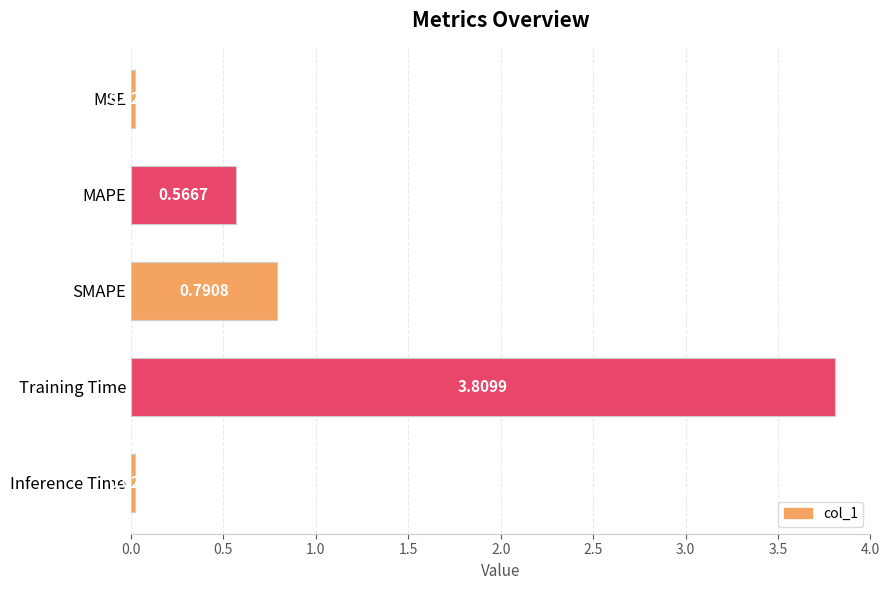

What is the difference between the values at Training Time and SMAPE?

3.0